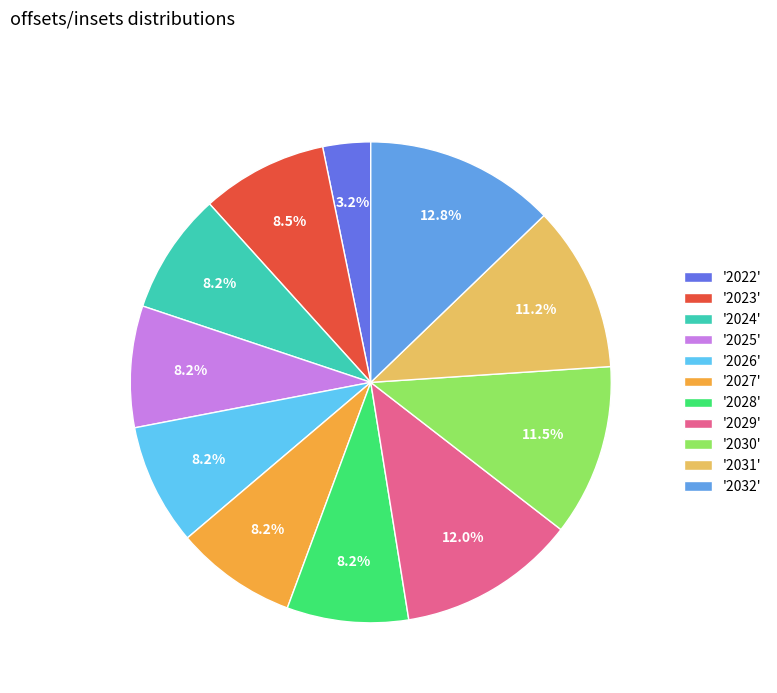

Combined, what portion of the pie is '2023' and '2030'?

20.0%